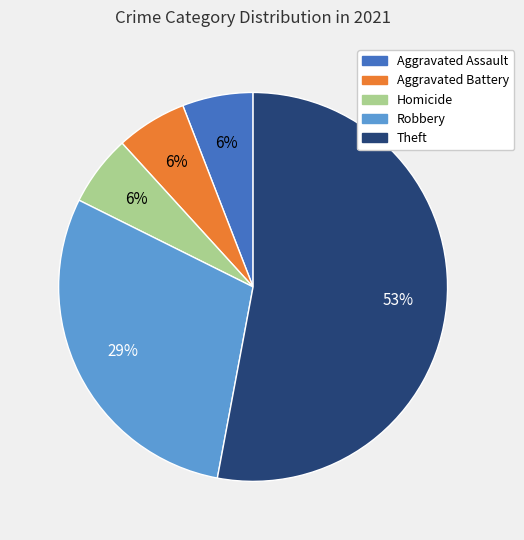

How many slices are in this pie chart?

5